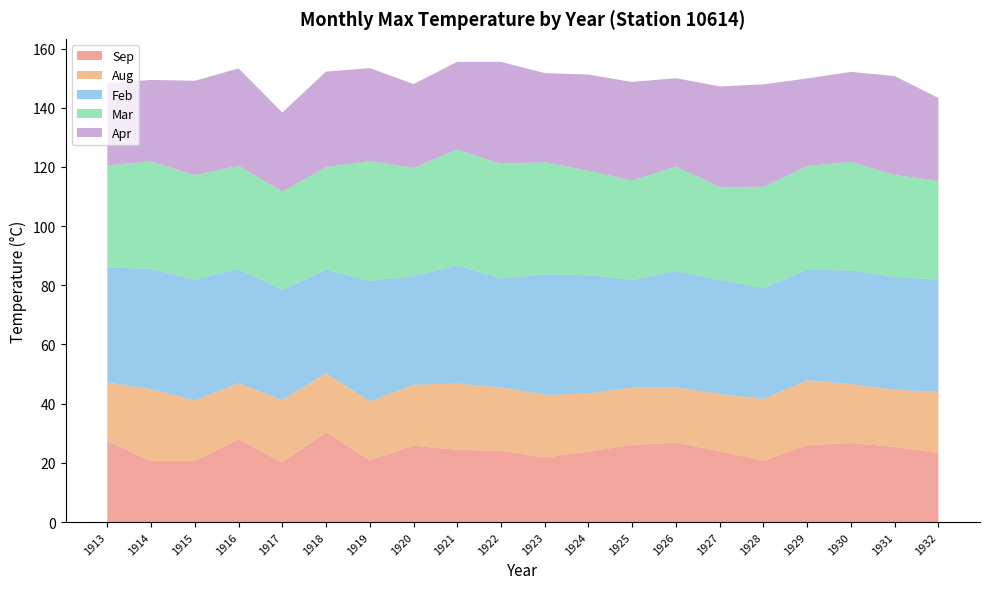

Reading left to right, transcribe all the data shown in this chart.

Sep: 27.2	20.6	20.6	28.0	20.1	30.4	20.8	25.8	24.4	24.1	21.8	23.8	26.1	26.8	23.9	20.7	26.0	26.7	25.4	23.3
Aug: 20.0	24.3	20.5	18.9	21.1	19.9	20.0	20.6	22.4	21.4	21.2	19.6	19.4	18.7	19.4	20.9	21.9	19.9	19.3	20.7
Feb: 38.9	40.6	40.8	38.6	37.2	35.0	40.7	36.7	39.9	36.8	40.7	40.0	36.3	39.3	38.5	37.4	37.4	38.4	38.2	37.9
Mar: 34.4	36.4	35.3	34.9	33.3	34.6	40.5	36.6	39.2	38.8	37.9	35.3	33.6	35.3	31.4	34.3	35.0	36.7	34.4	33.4
Apr: 27.8	27.5	31.9	32.9	26.7	32.3	31.4	28.3	29.6	34.4	30.1	32.5	33.3	29.9	34.0	34.6	29.6	30.4	33.4	28.0